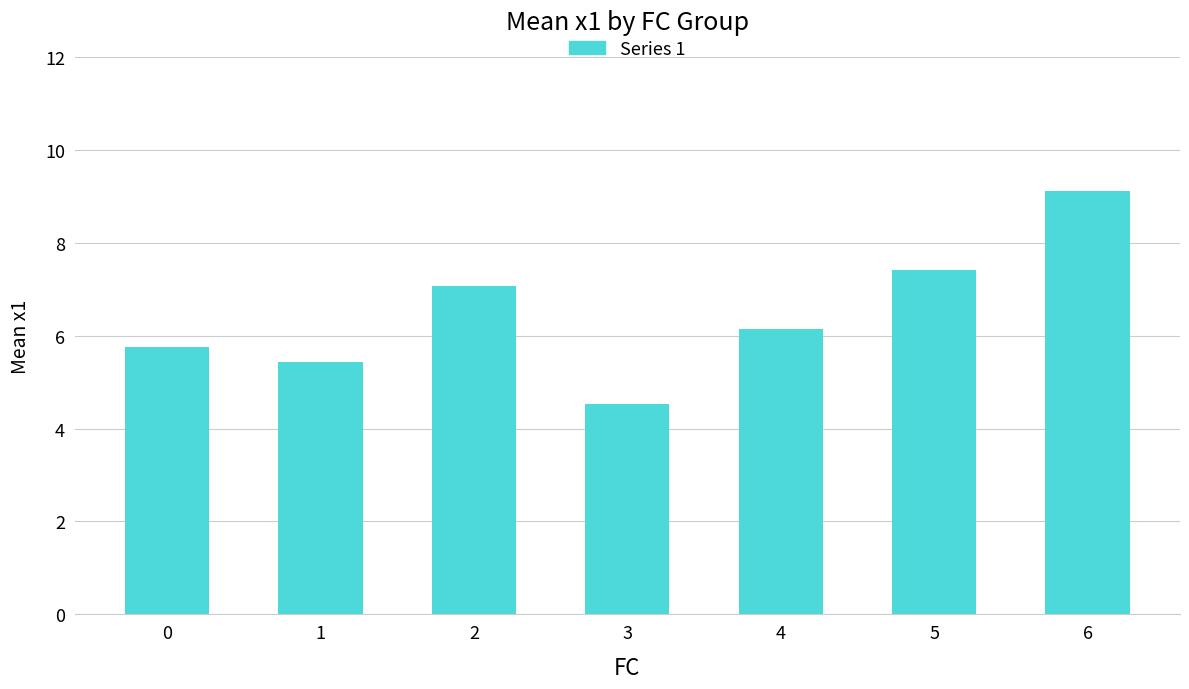

What value does the data have at 5?

7.4